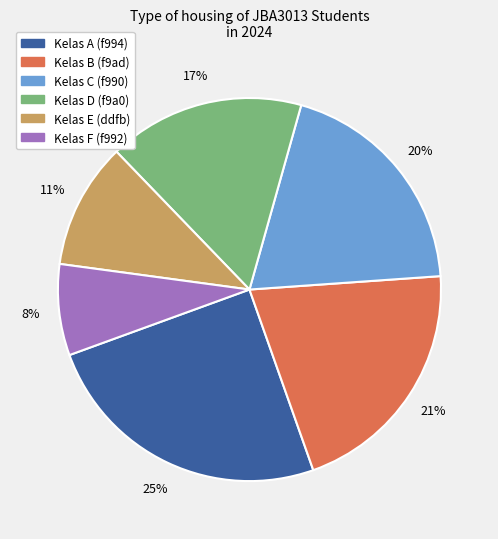

To the nearest percent, what is the difference between the largest and smallest slice percentages?

17%